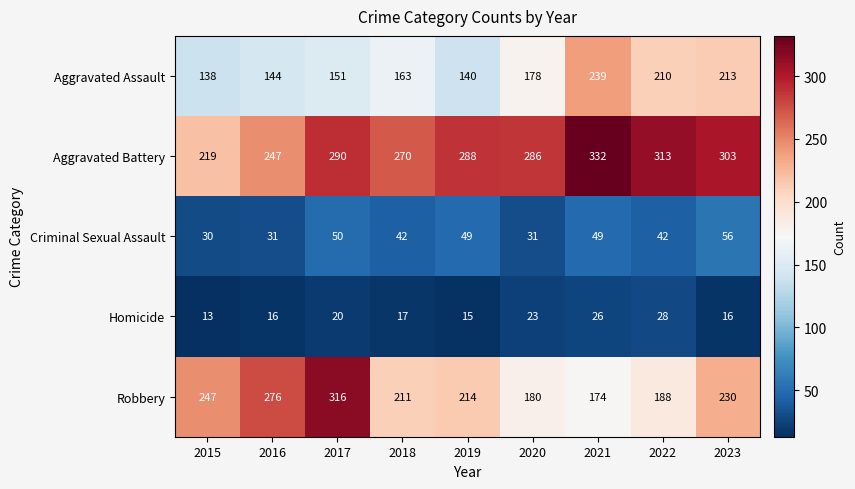

Rank the series by their maximum value, from lowest to highest.

Homicide, Criminal Sexual Assault, Aggravated Assault, Robbery, Aggravated Battery